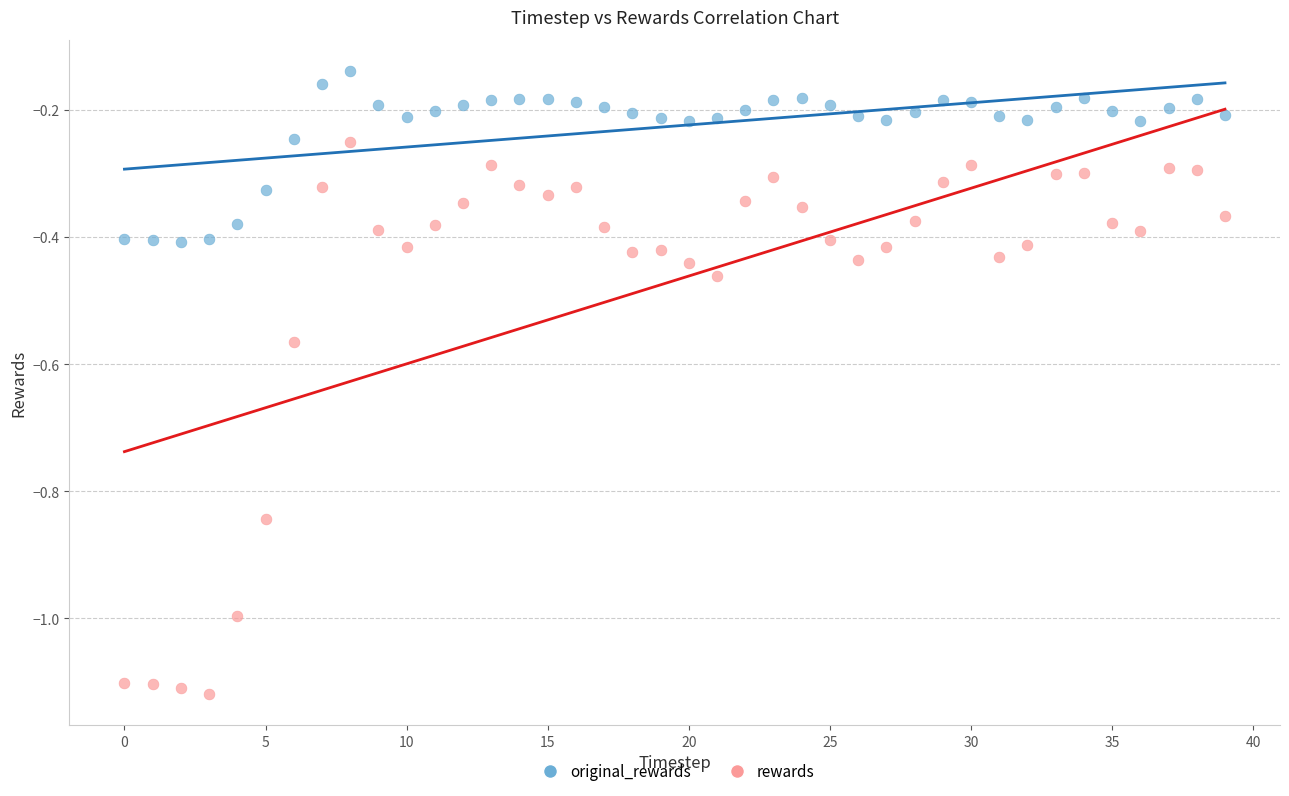

Across all data points, what is the range of Y values (max minus min)?

1.0